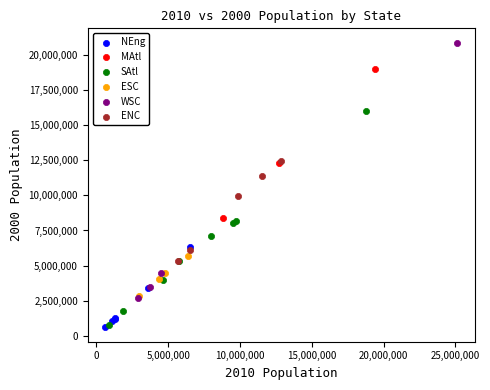

Which series contains the highest Y value?

WSC